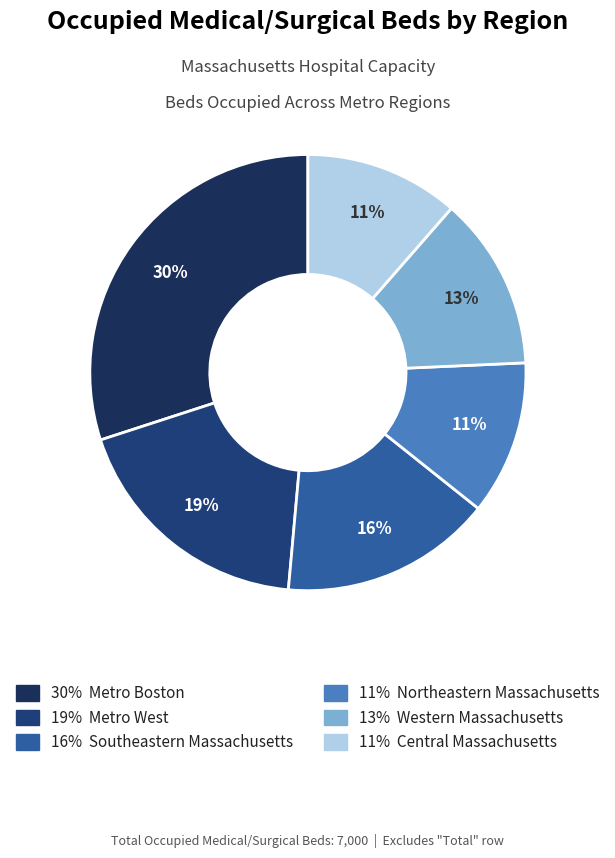

How many slices are in this pie chart?

6